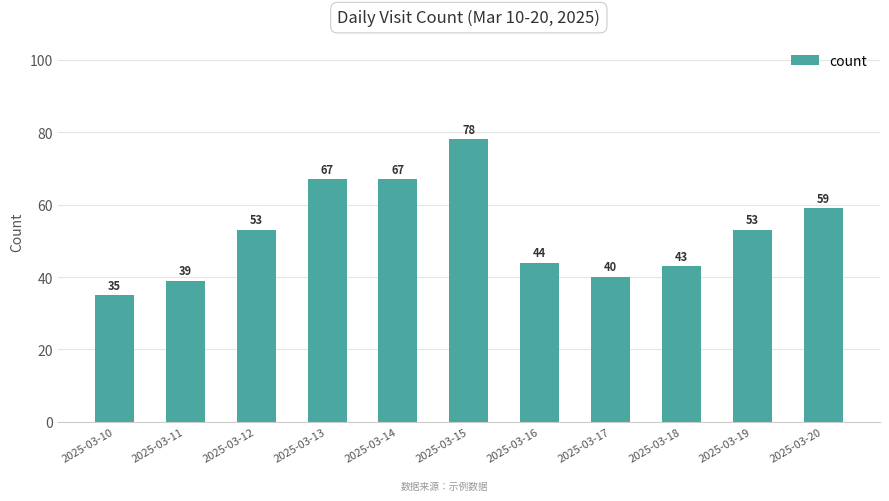

Between 2025-03-20 and 2025-03-18, which is larger?

2025-03-20